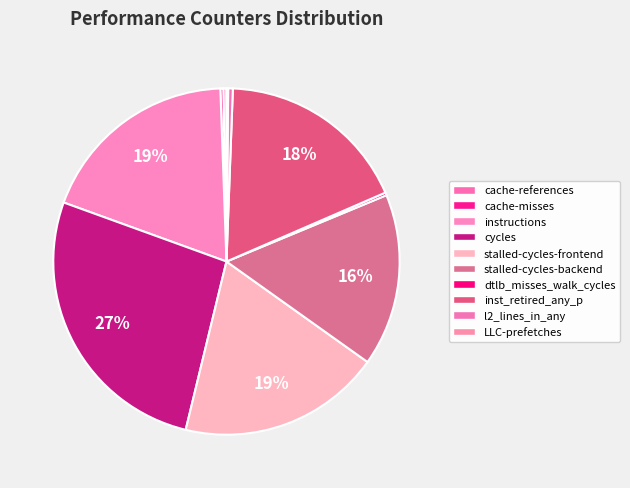

Which category has the biggest portion of the pie?

cycles